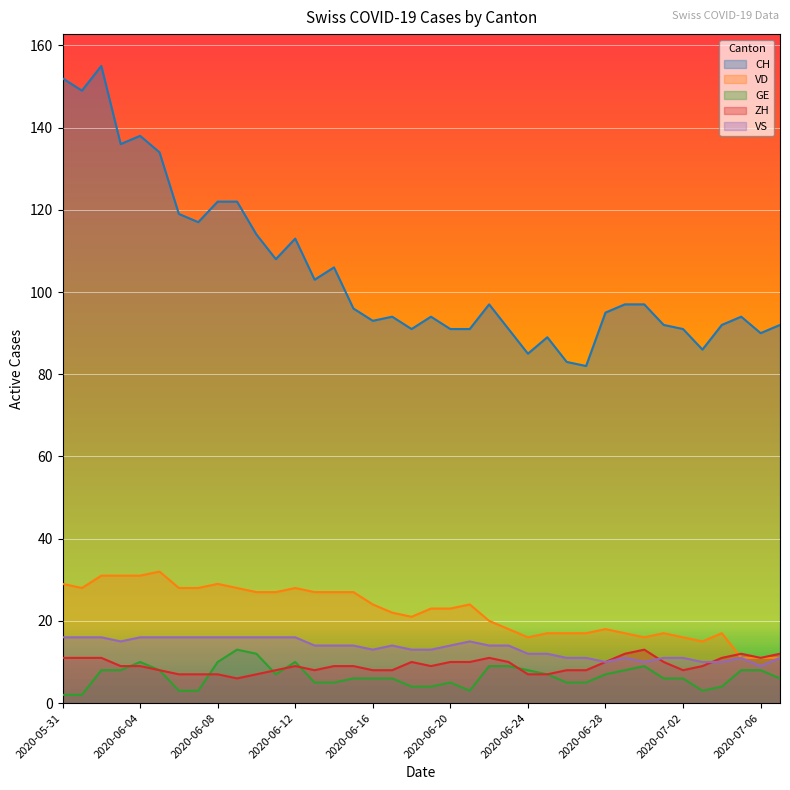

What are all the series names shown in the legend?

CH, VD, GE, ZH, VS